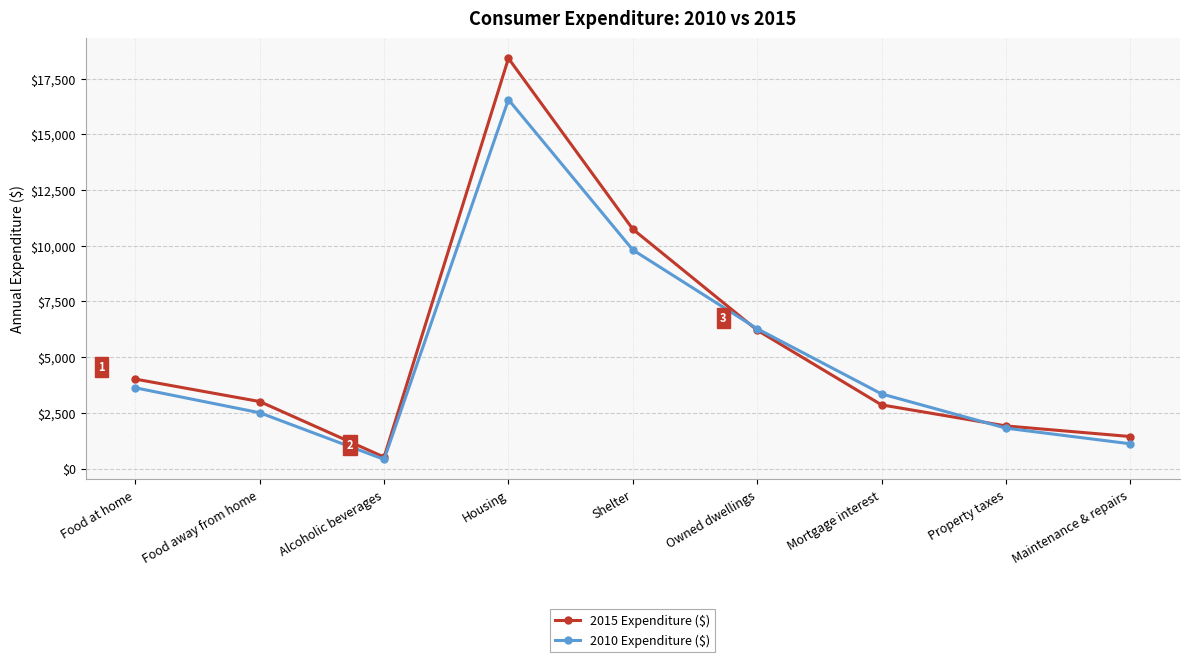

Is the value of 2010 Expenditure ($) at Maintenance & repairs greater than the value of 2015 Expenditure ($) at Mortgage interest?

No